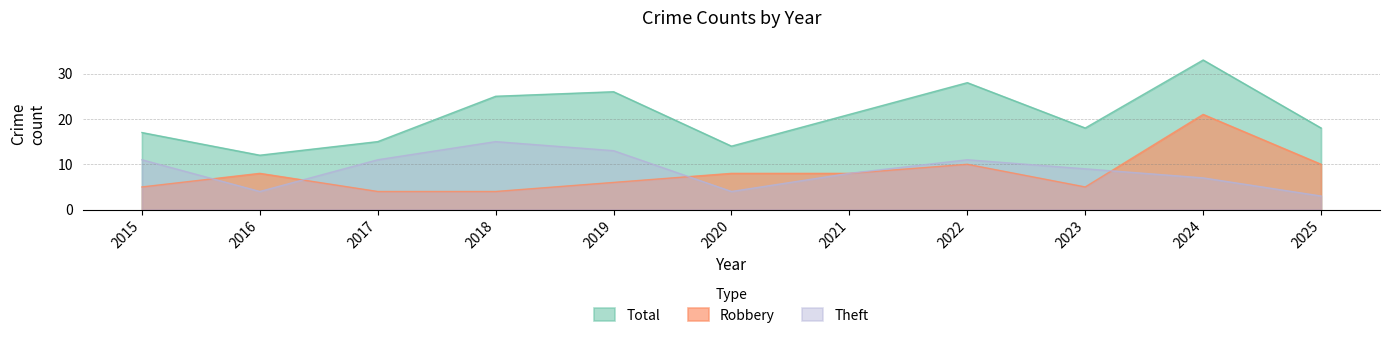

The Total series shows 17 at 2015. True or false?

True